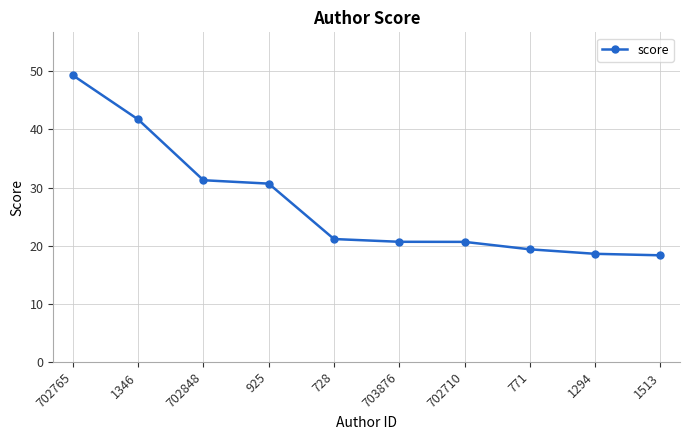

The chart shows a value of 21.1 at 728. True or false?

True